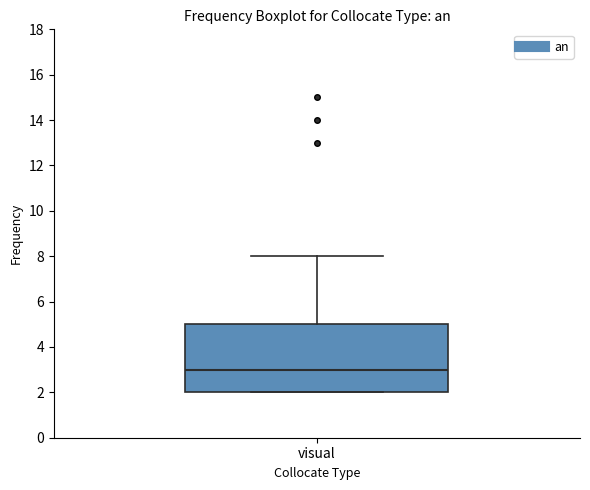

Read this box plot against the y-axis: the position of the median line, the range covered by the box, and the ends of both whiskers. The values are not printed on the chart, so give them approximately, as read against the axis.

median 3, box 2 to 5, whiskers 2 to 8